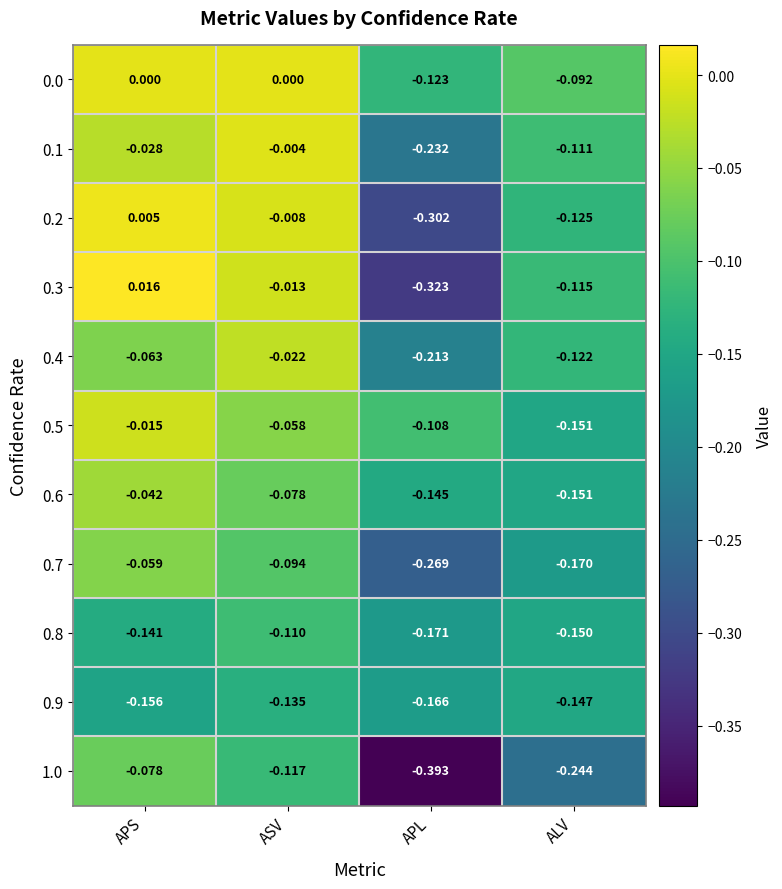

At which category does the chart reach its minimum across all series?

APL